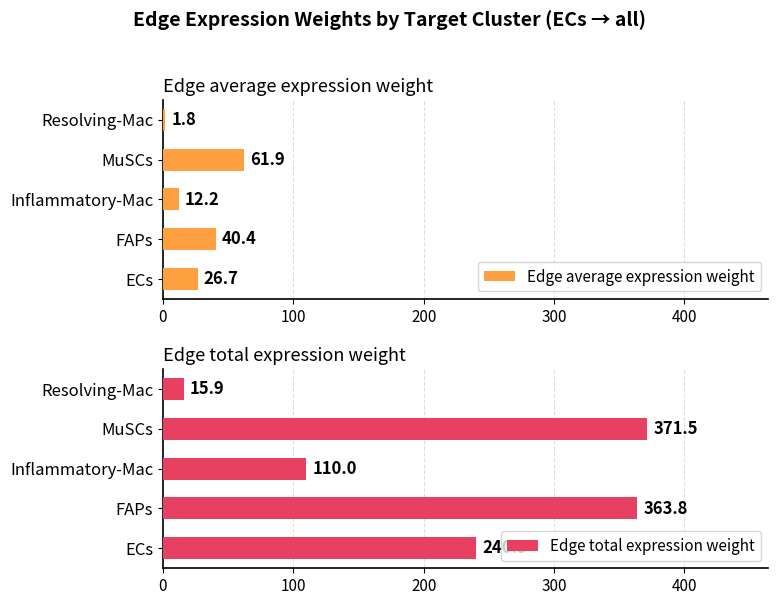

Where is Edge average expression weight nearest to the value 31?

ECs